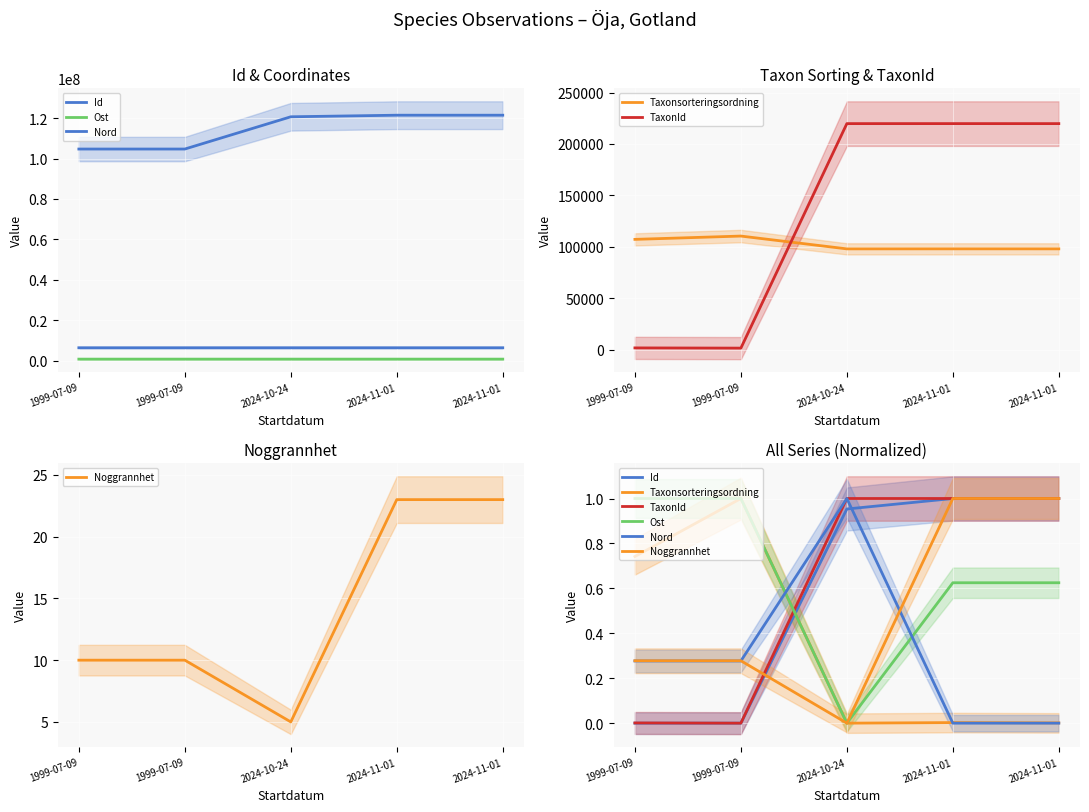

What are all the series names shown in the legend?

Id, Ost, Nord, Taxonsorteringsordning, TaxonId, Noggrannhet